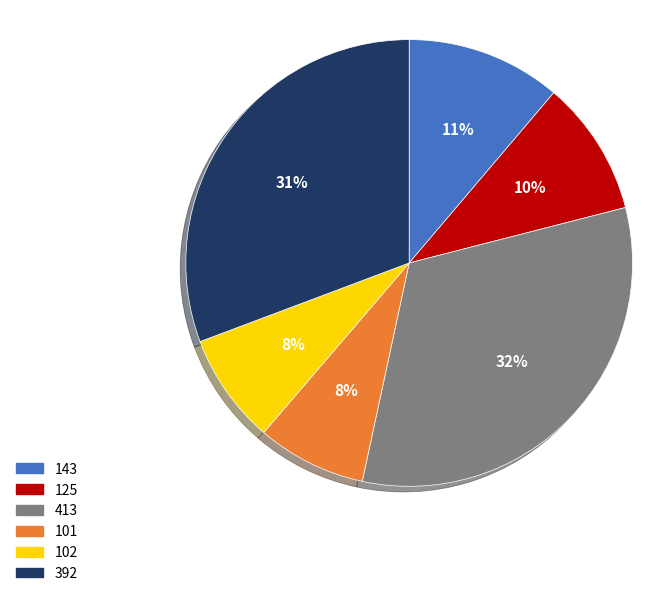

To the nearest percent, what portion does 143 represent?

11%